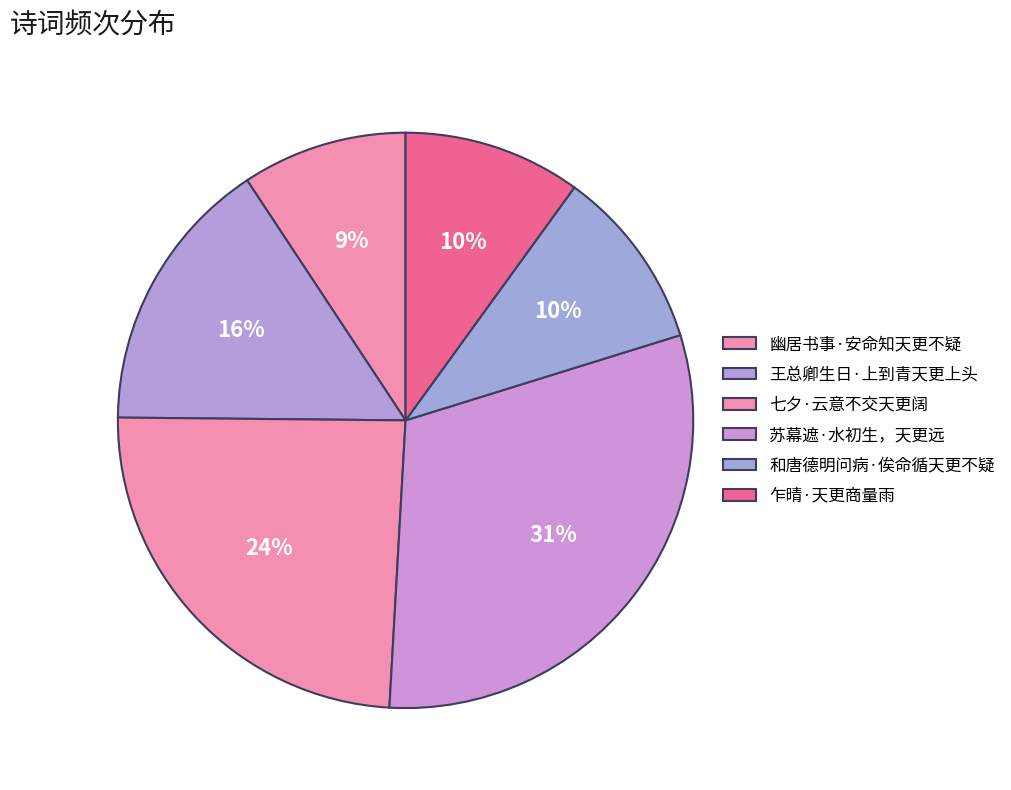

To the nearest percent, what portion does 幽居书事·安命知天更不疑 represent?

9%